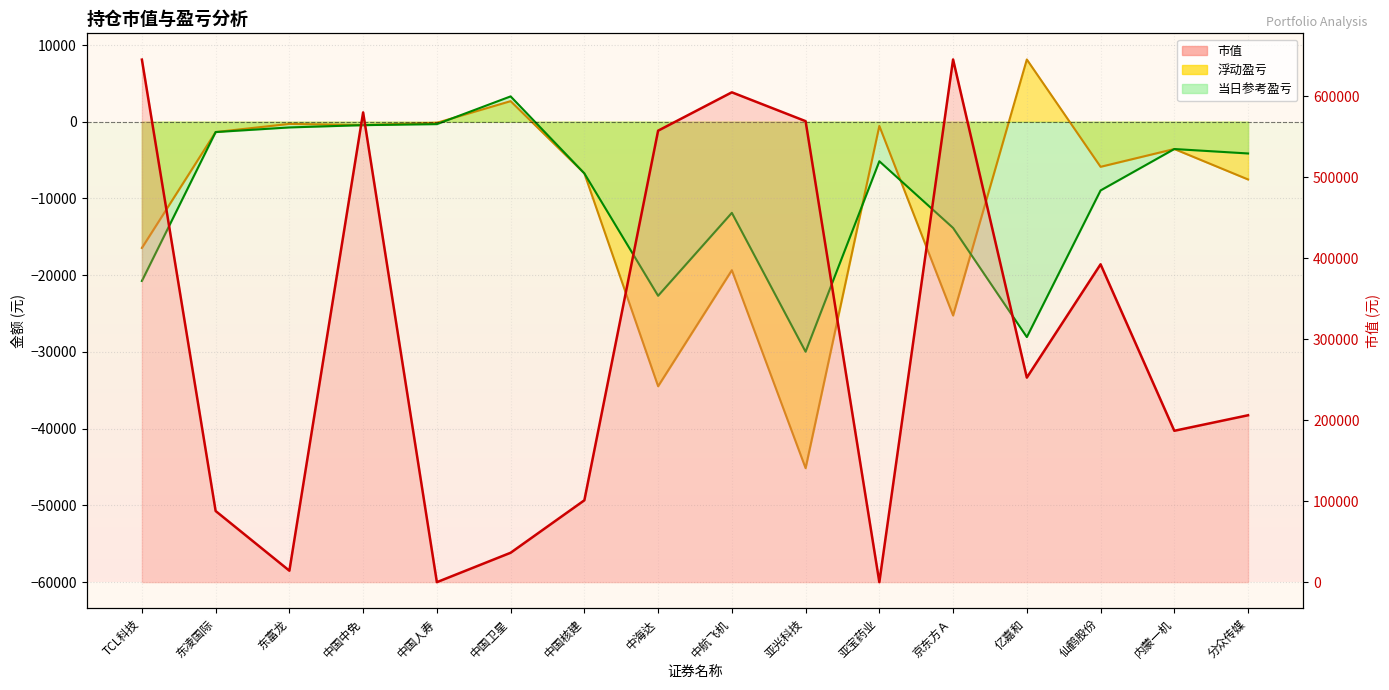

What is the spread (max minus min) of values at 中航飞机?

624145.1